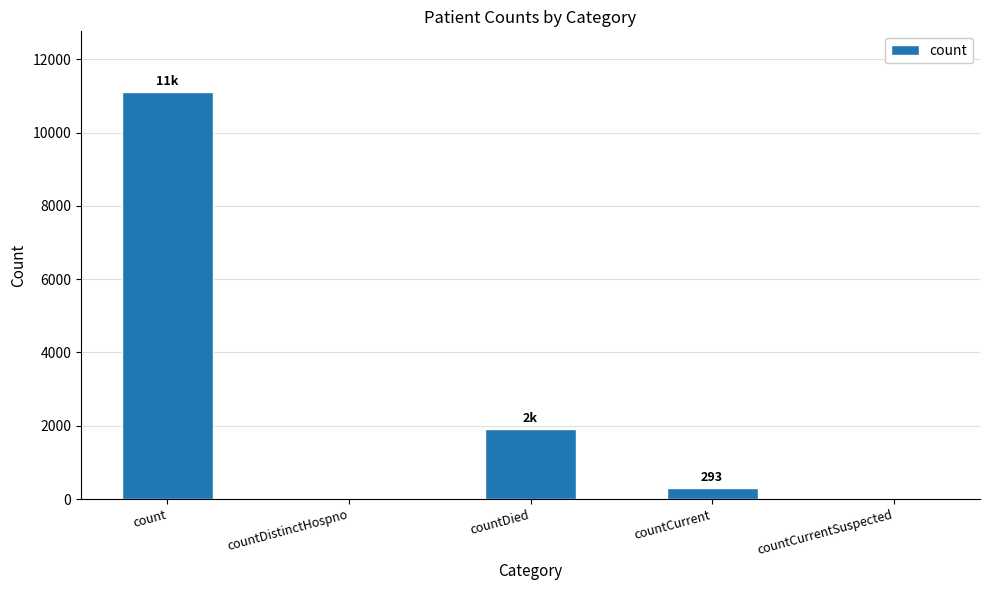

Reading right to left, what are all the values shown in this chart?

0	293	1899	0	11097